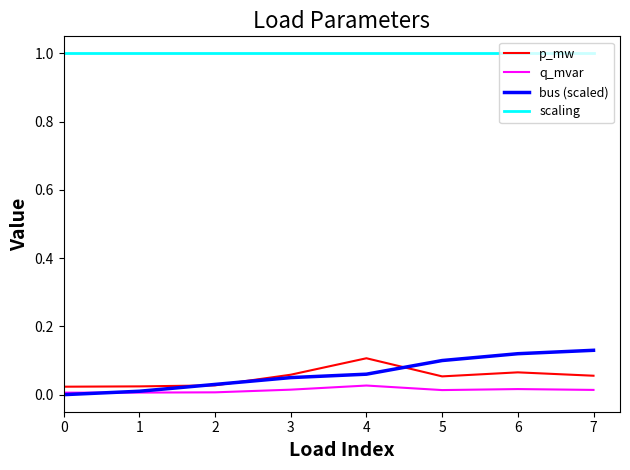

Is it true that bus (scaled) equals 0.1 at 4?

True